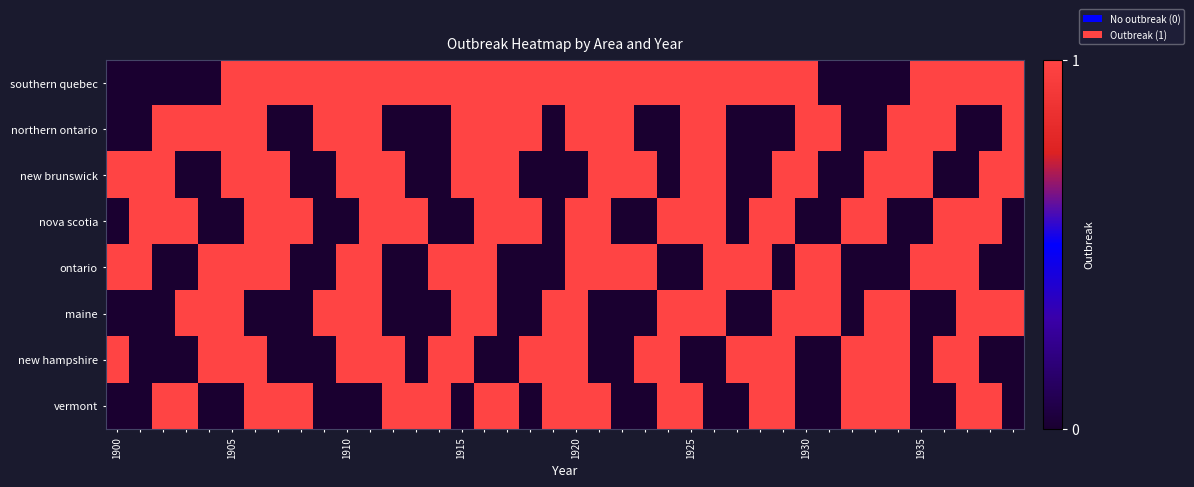

Which category has the highest value across all series?

1905